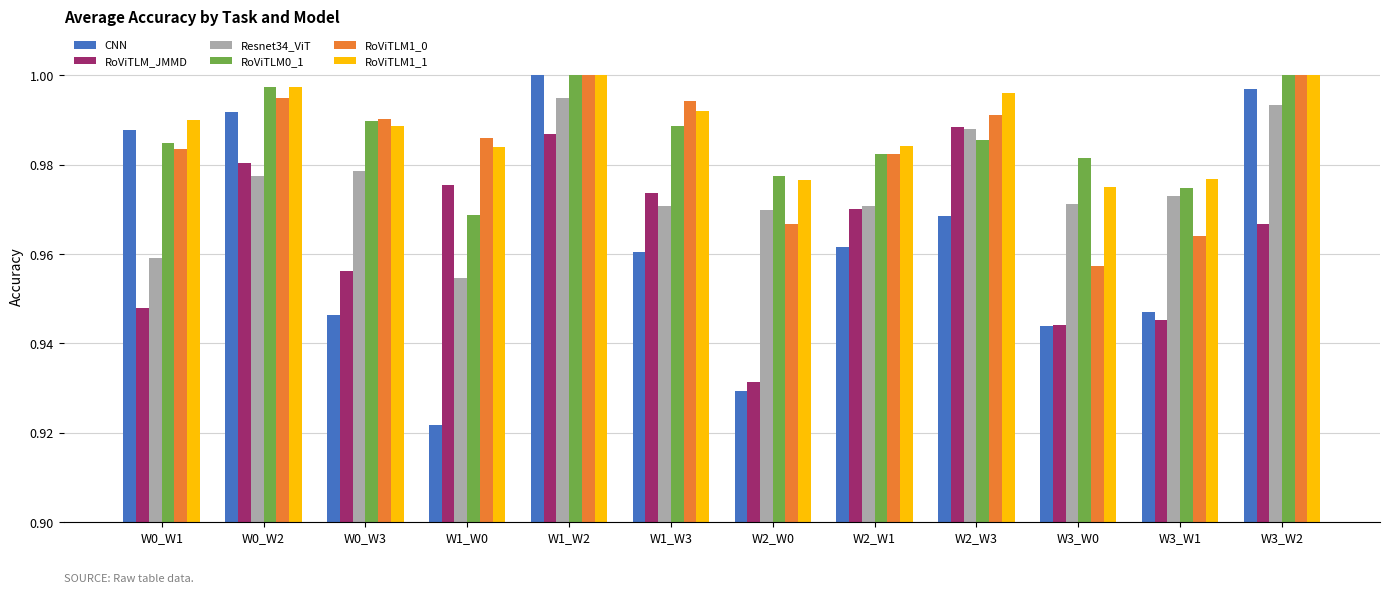

At which category is the sum across all series the highest?

W1_W2